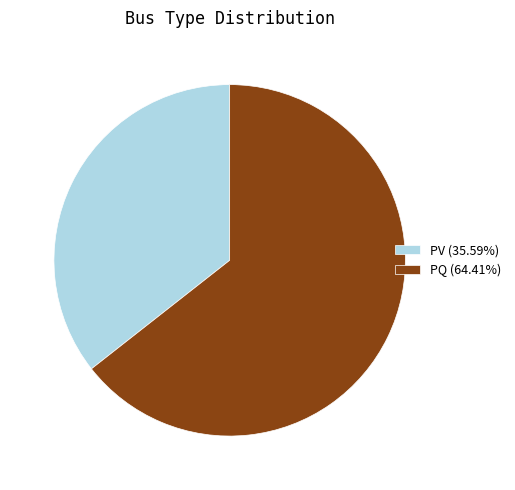

What is the smallest slice in the pie chart?

PV